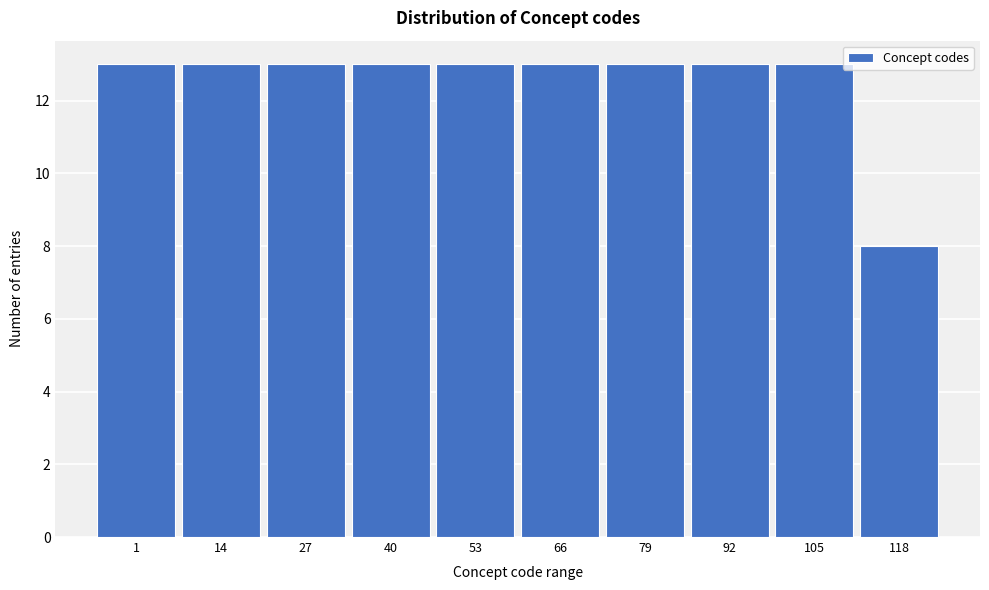

Reading right to left, list all the values displayed in this chart.

118=8	105=13	92=13	79=13	66=13	53=13	40=13	27=13	14=13	1=13